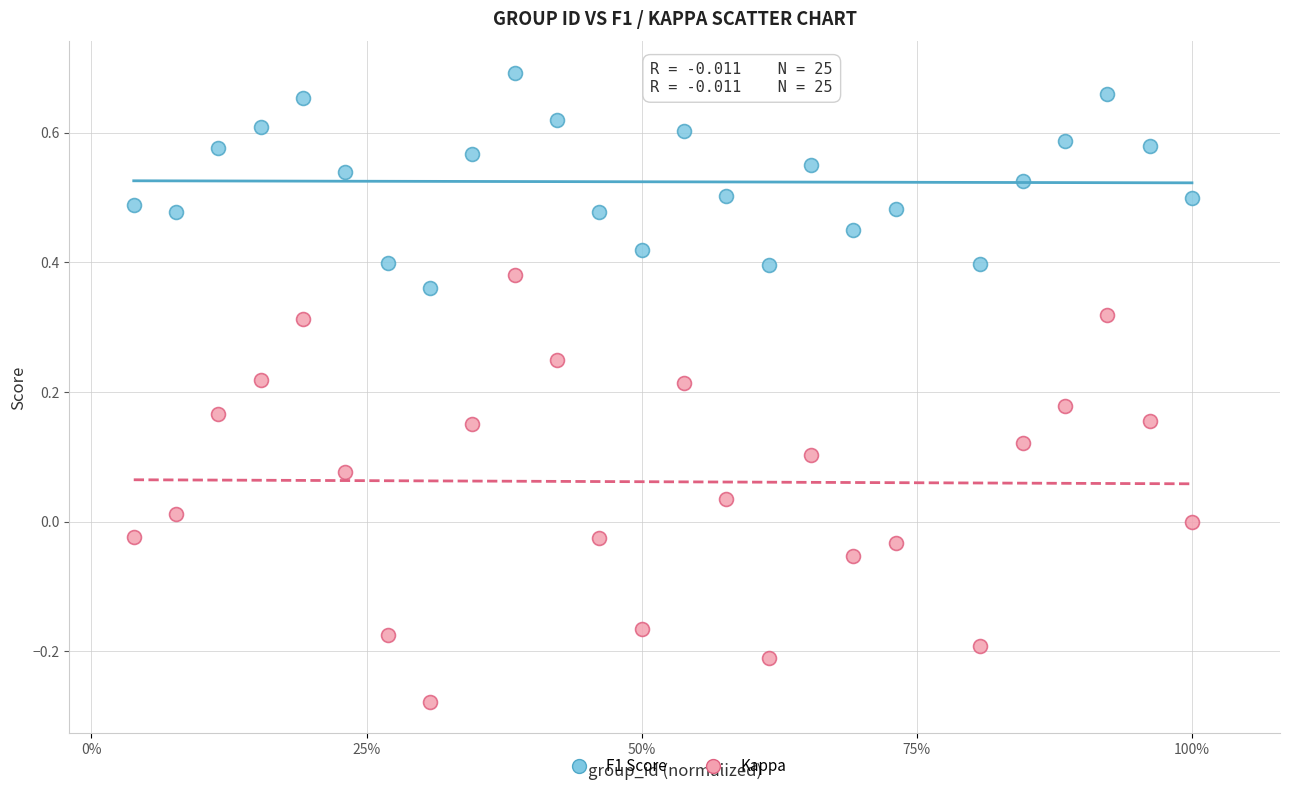

Which series contains the lowest Y value?

Kappa